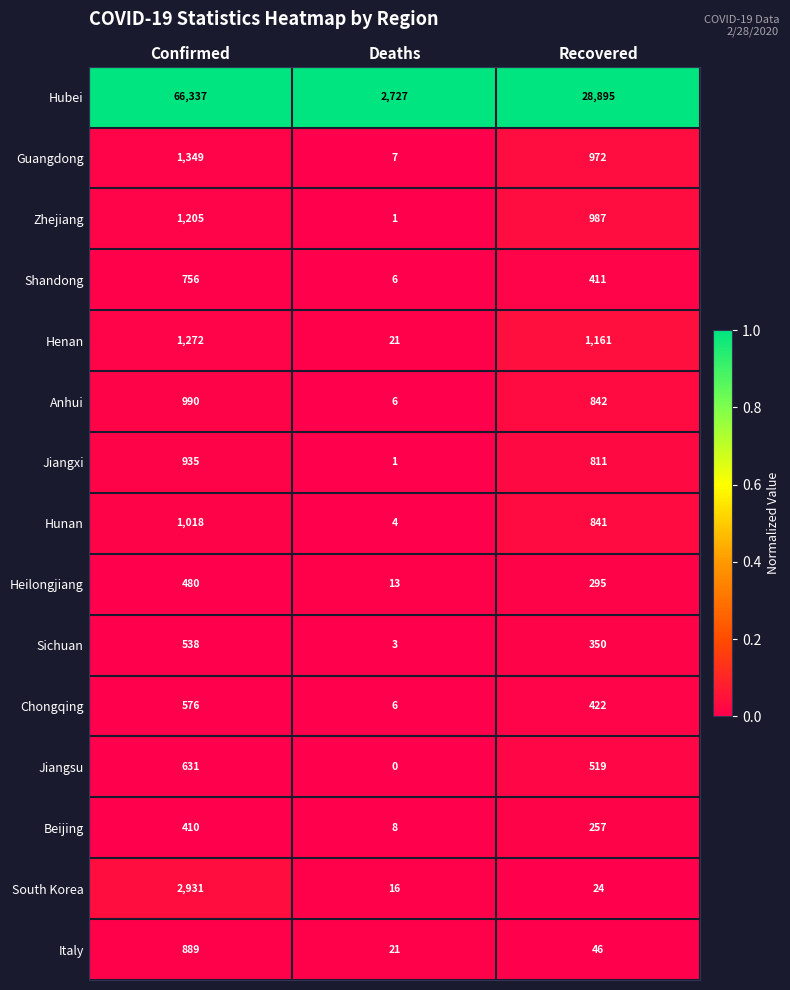

True or false: South Korea has a value of 16 at Deaths.

True